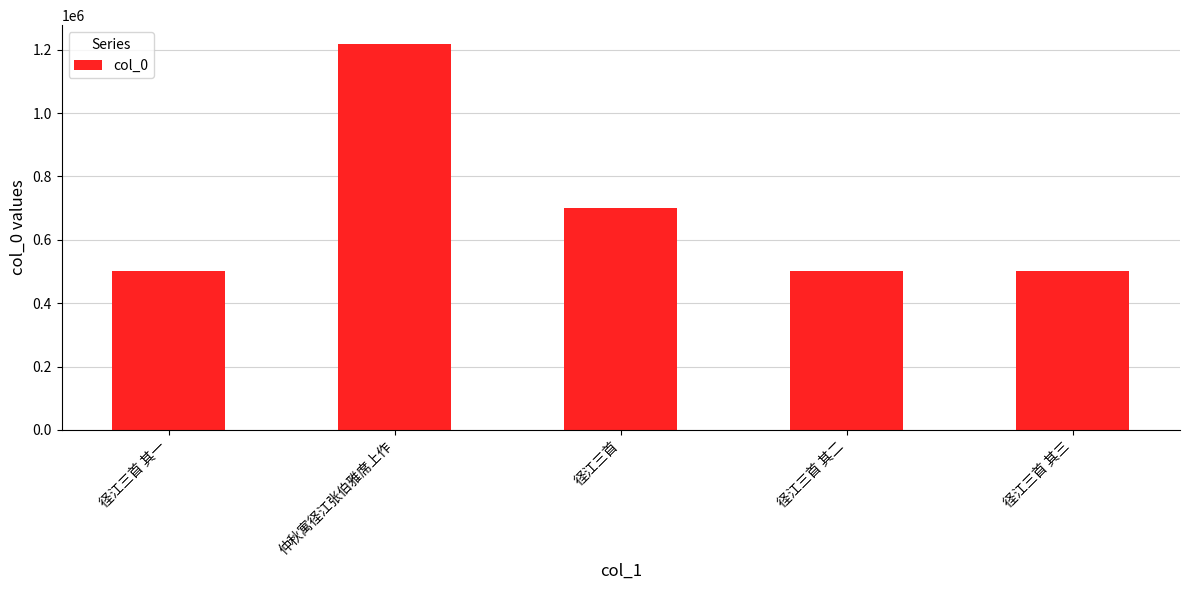

What is the ratio of the value at 径江三首 to the value at 径江三首 其三?

1.4